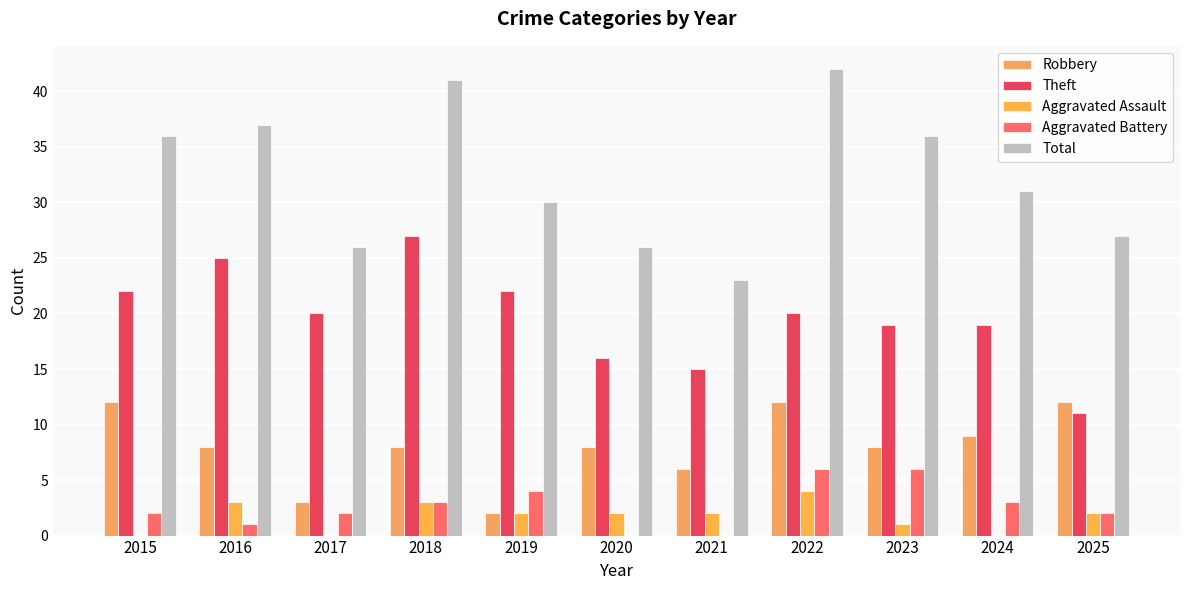

Which has a higher value, 2021 or 2017?

2021